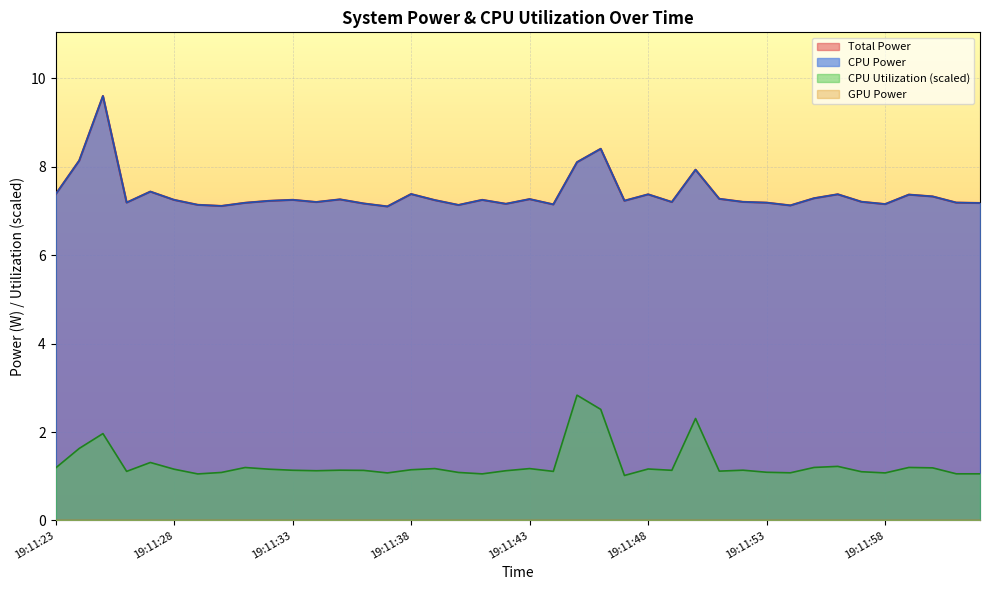

True or false: Total Power and CPU Power cross at least once.

False